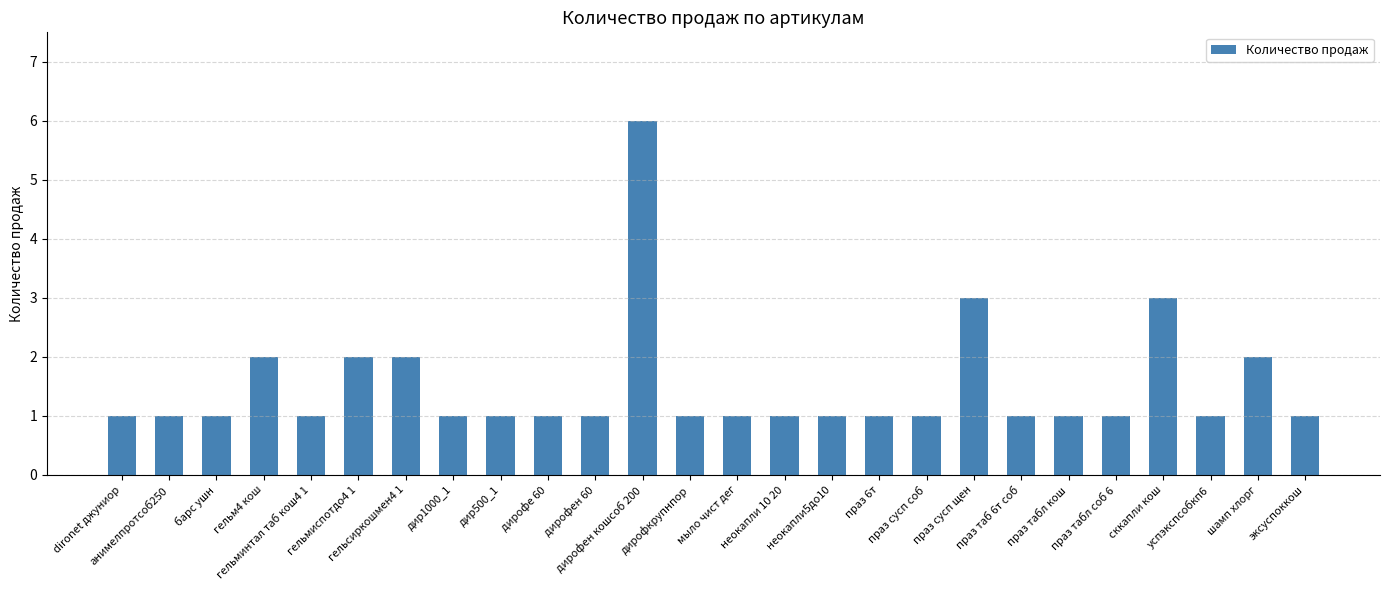

What is the average value?

2